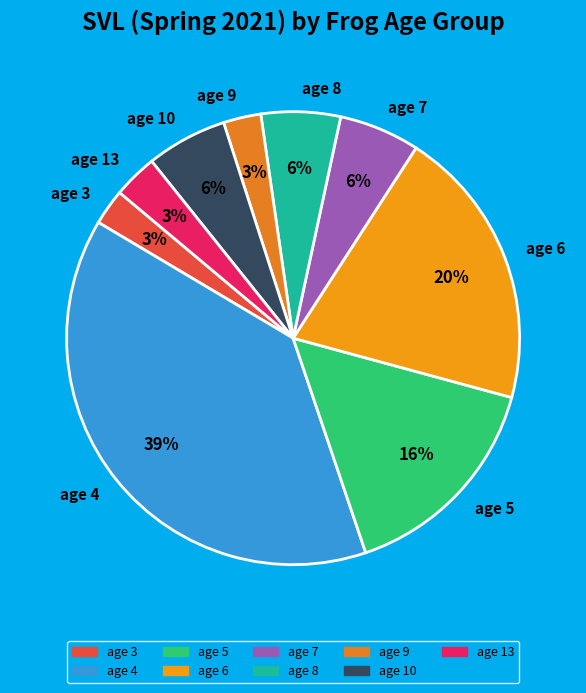

Between age 5 and age 3, which is larger?

age 5